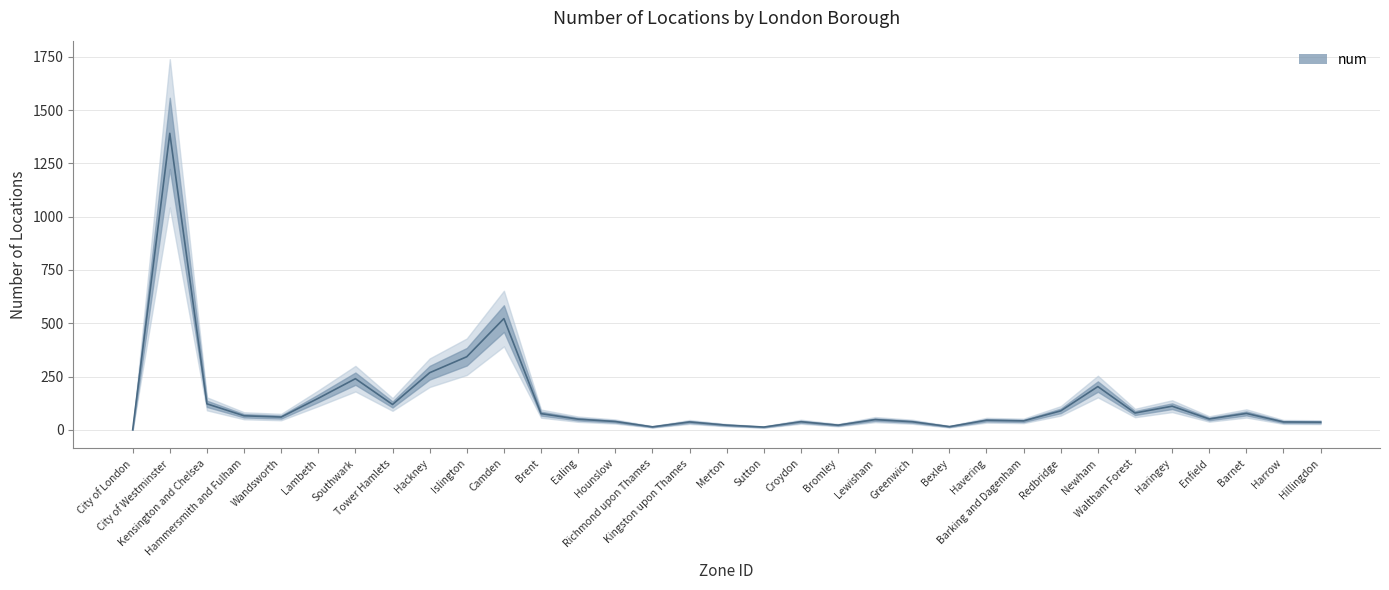

What is the change in value from Lewisham to Hillingdon?

-12